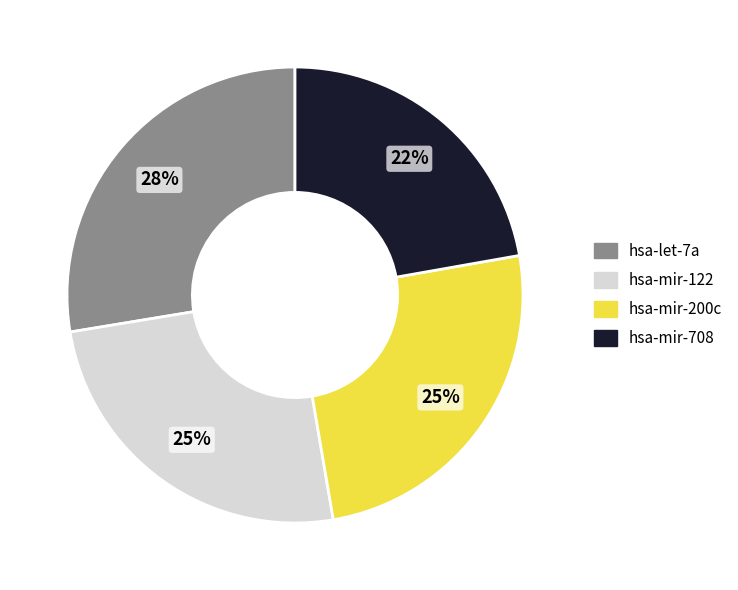

Is it true that hsa-mir-200c is 19% of the pie?

False